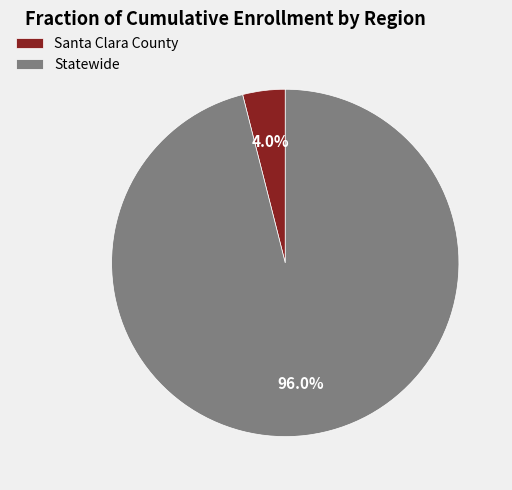

Does Statewide represent more than half of the total?

Yes